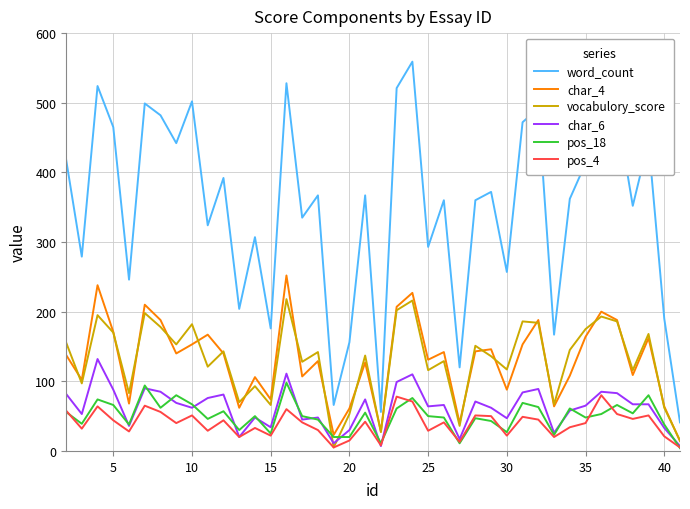

What is the difference between the second highest and minimum values in the char_4 series?

224